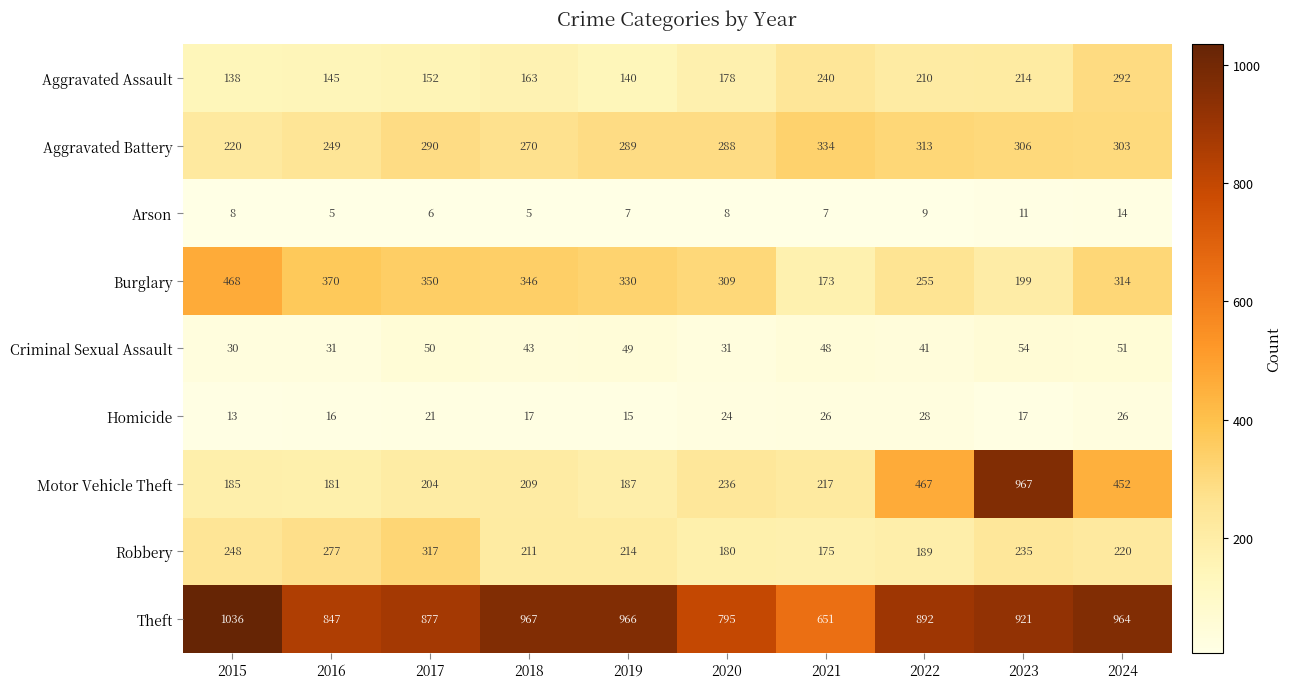

What is the maximum value shown in the chart?

1036